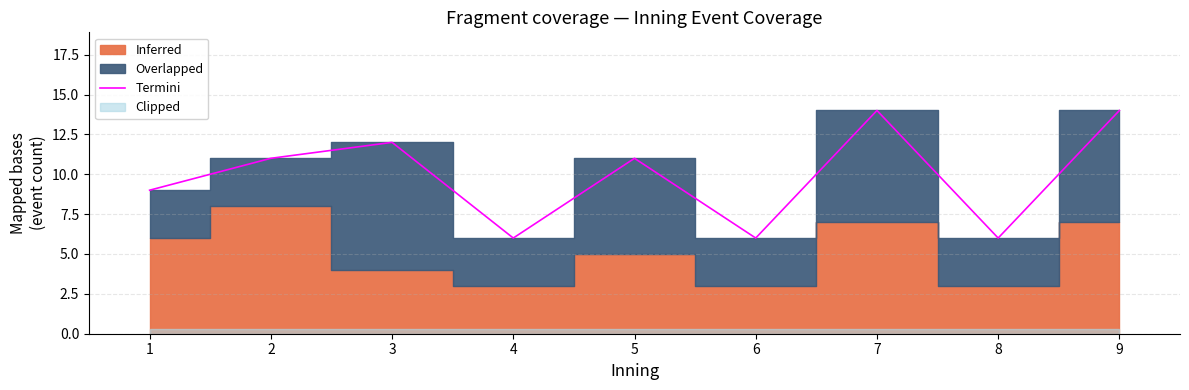

Reading right to left, transcribe all the data shown in this chart.

9=14	8=6	7=14	6=6	5=11	4=6	3=12	2=11	1=9